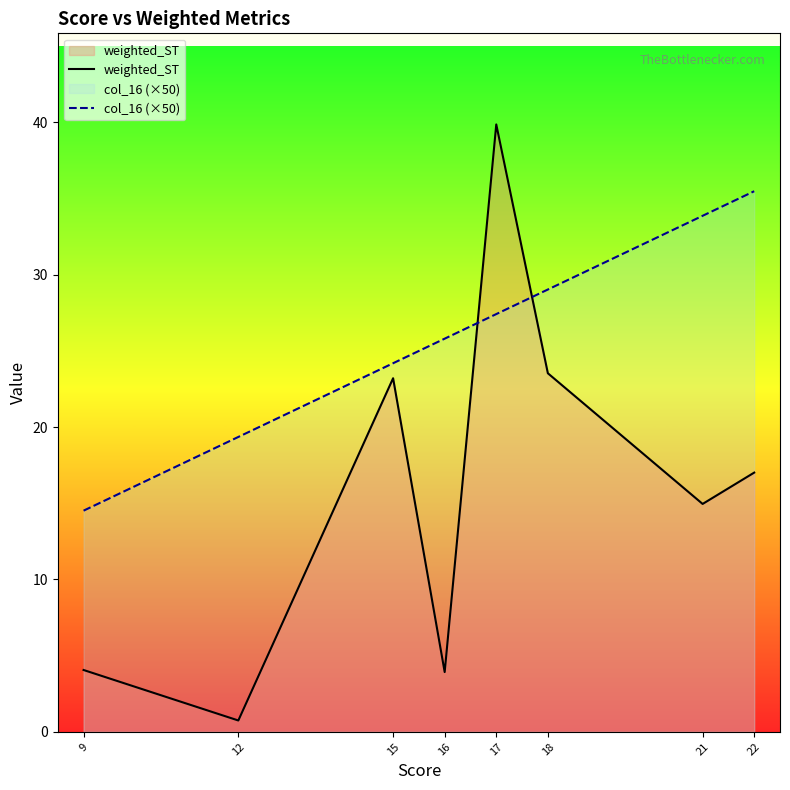

Reading left to right, what are all the values shown in this chart?

weighted_ST: 4.1	0.7	23.2	3.9	39.9	23.5	15.0	17.0
col_16 (×50): 14.5	19.4	24.2	25.8	27.4	29.0	33.9	35.5